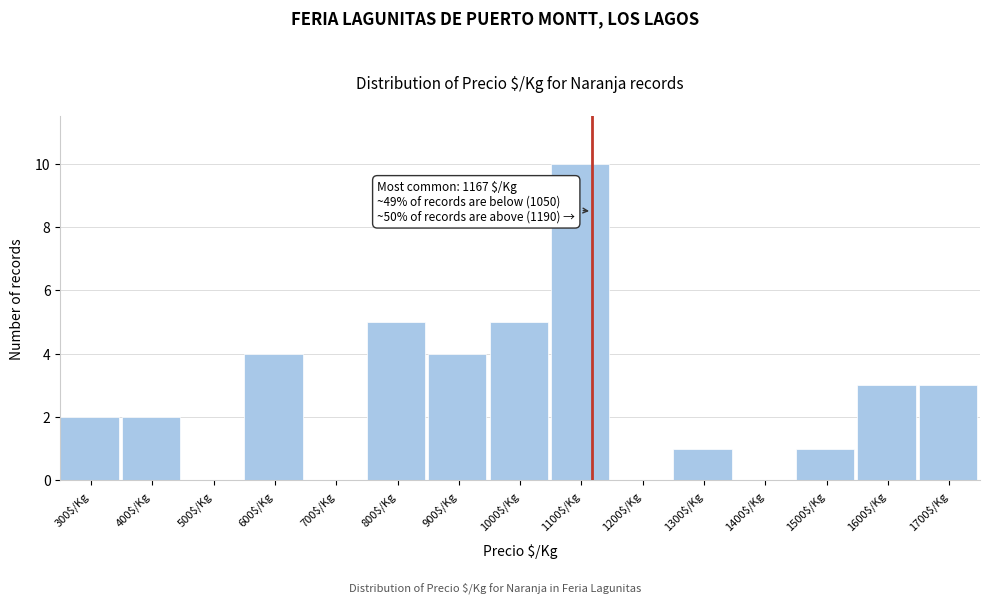

Is it true that the value at 1600$/Kg is 1?

False